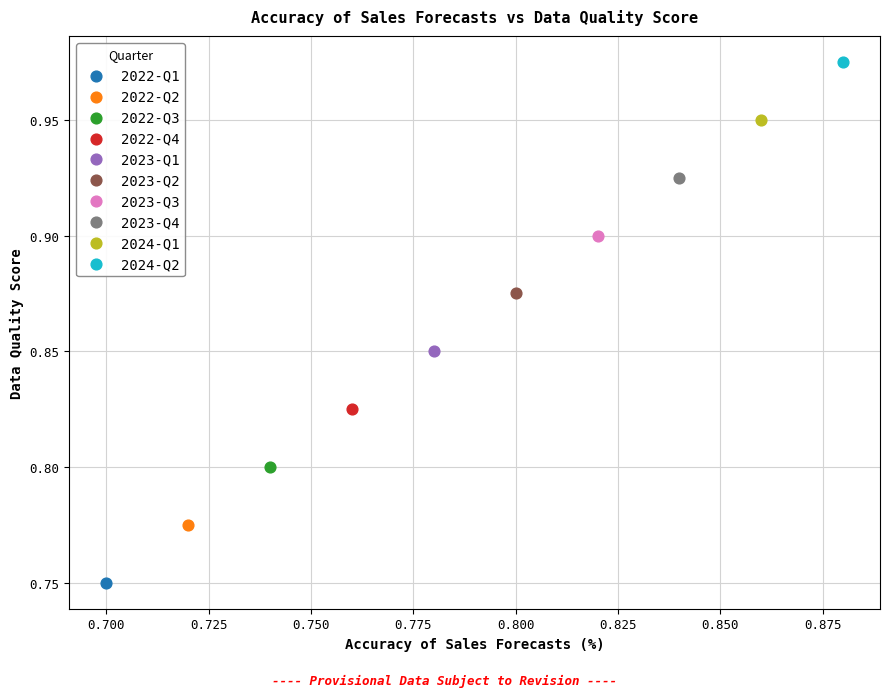

What are all the series names shown in the legend?

2022-Q1, 2022-Q2, 2022-Q3, 2022-Q4, 2023-Q1, 2023-Q2, 2023-Q3, 2023-Q4, 2024-Q1, 2024-Q2